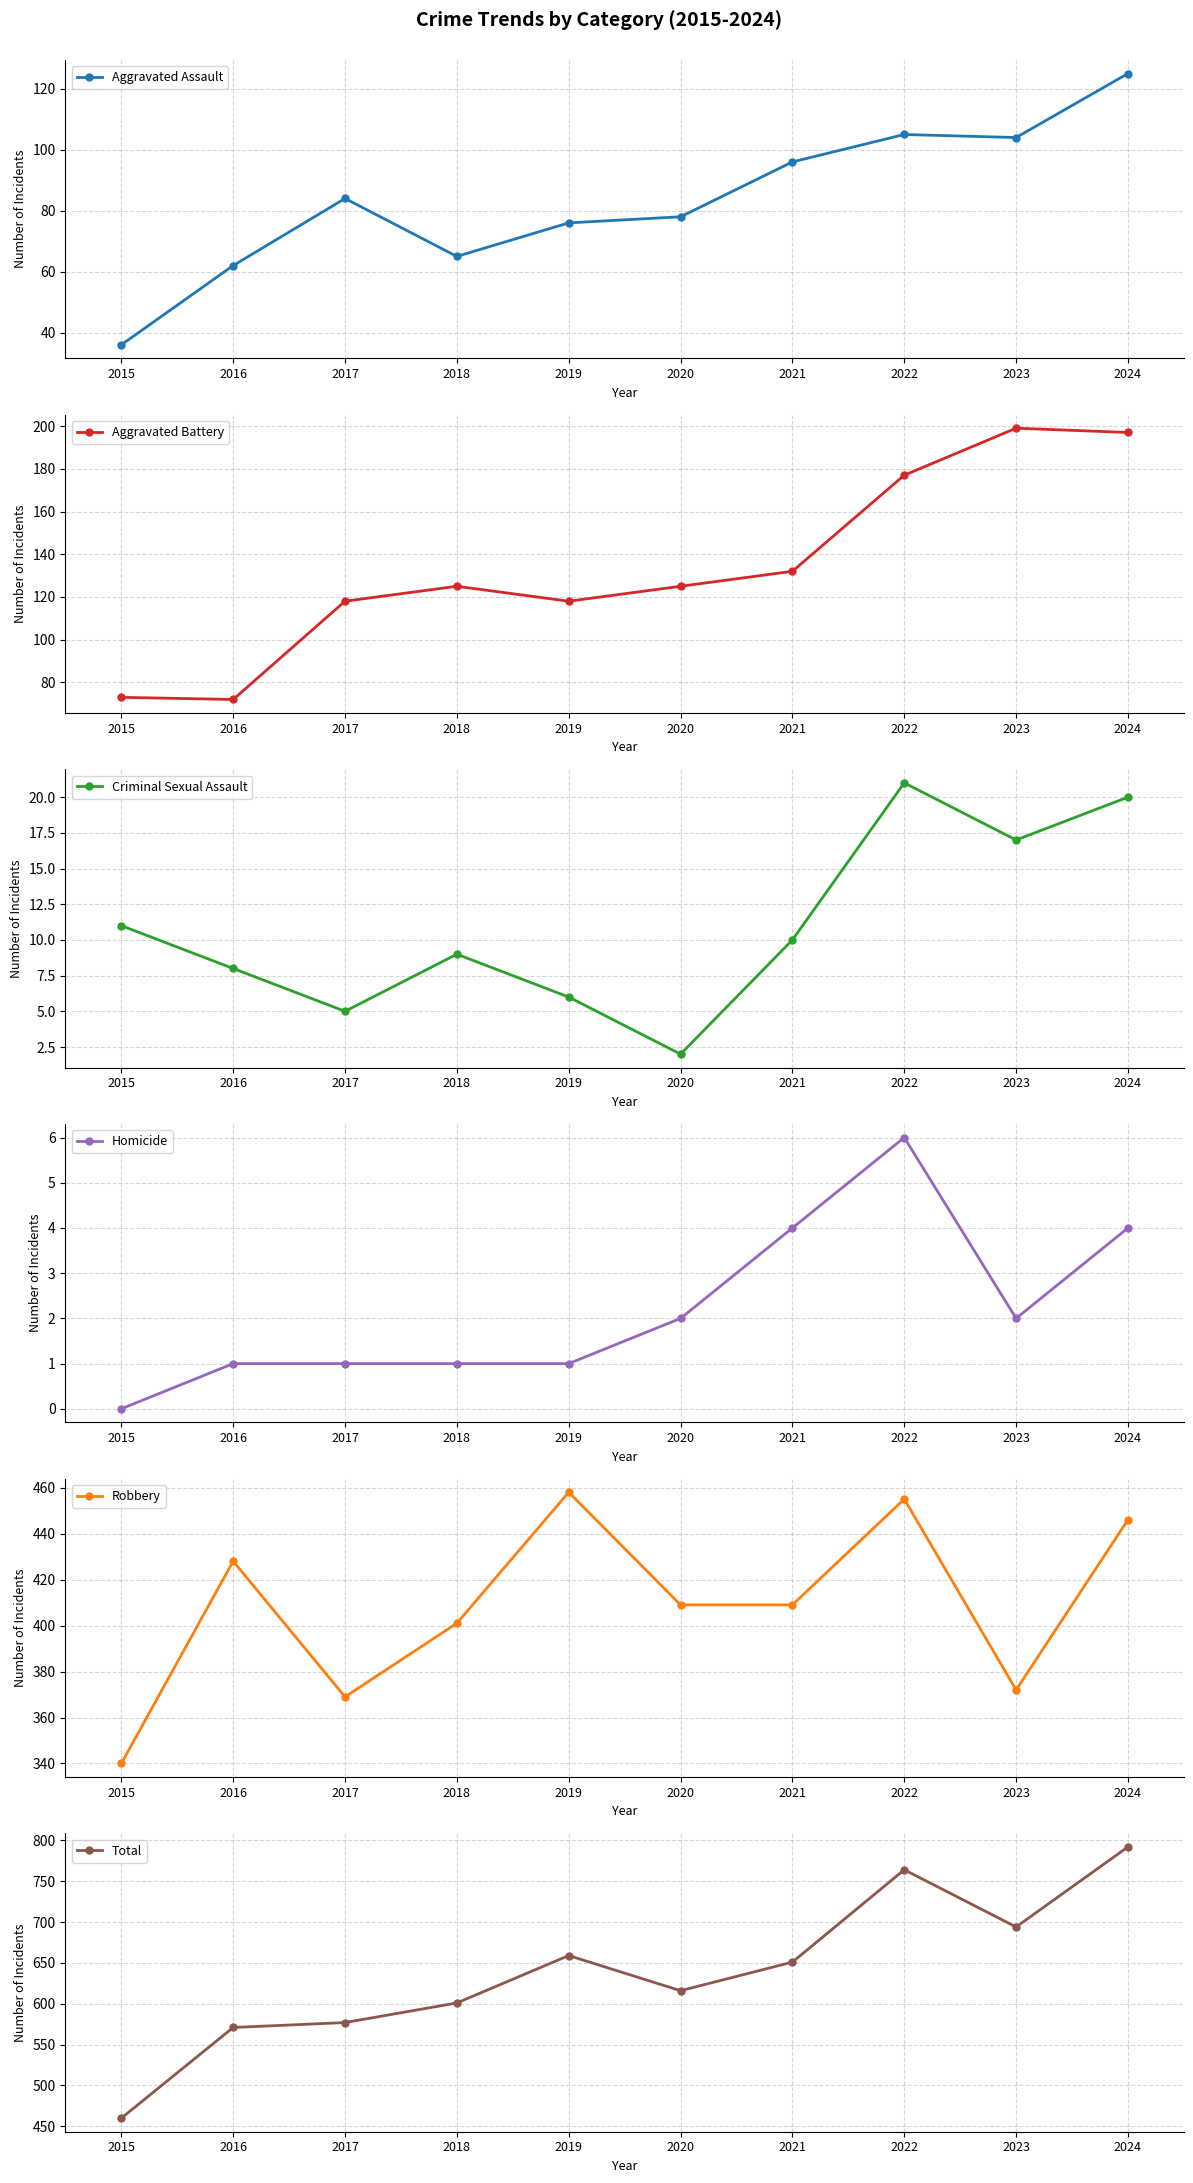

How many data points in Aggravated Assault are less than 84?

5